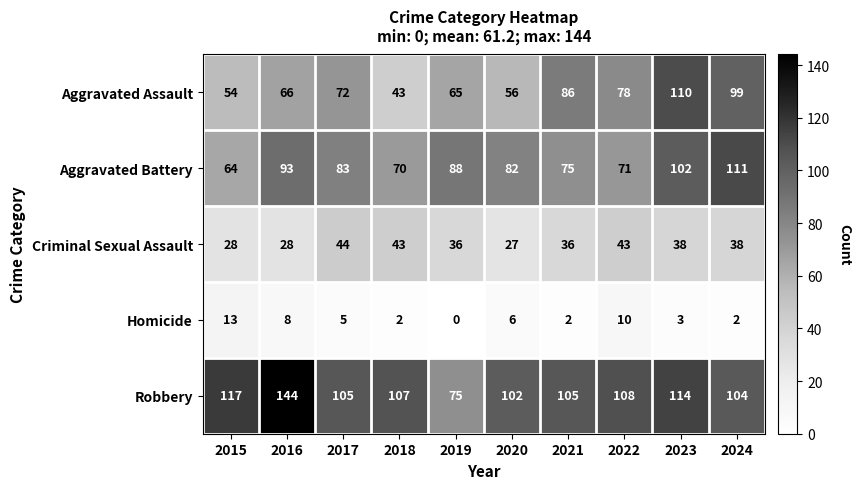

List the labels in order of Aggravated Battery value, smallest first.

2015, 2018, 2022, 2021, 2020, 2017, 2019, 2016, 2023, 2024